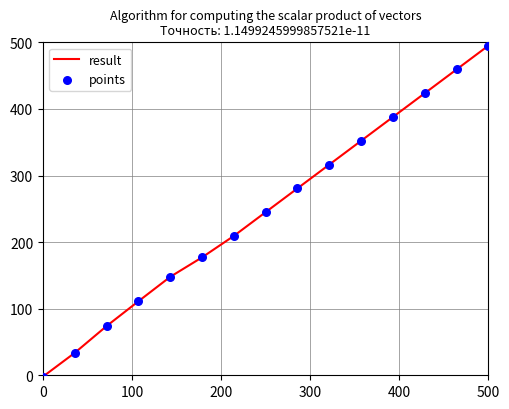

What is the greatest value displayed?

495.0